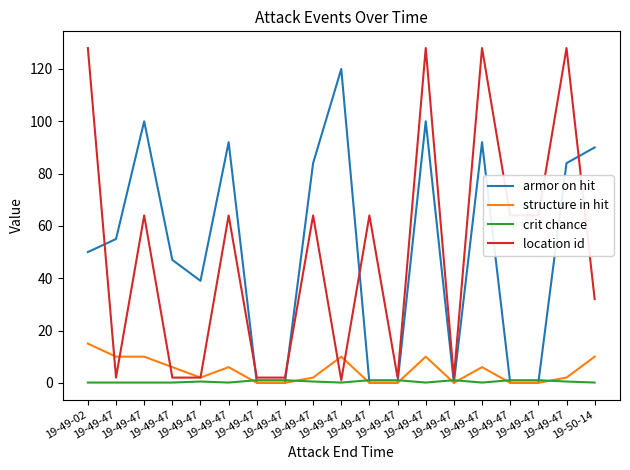

Is it true that location id equals 2.0 at 19-49-47?

True